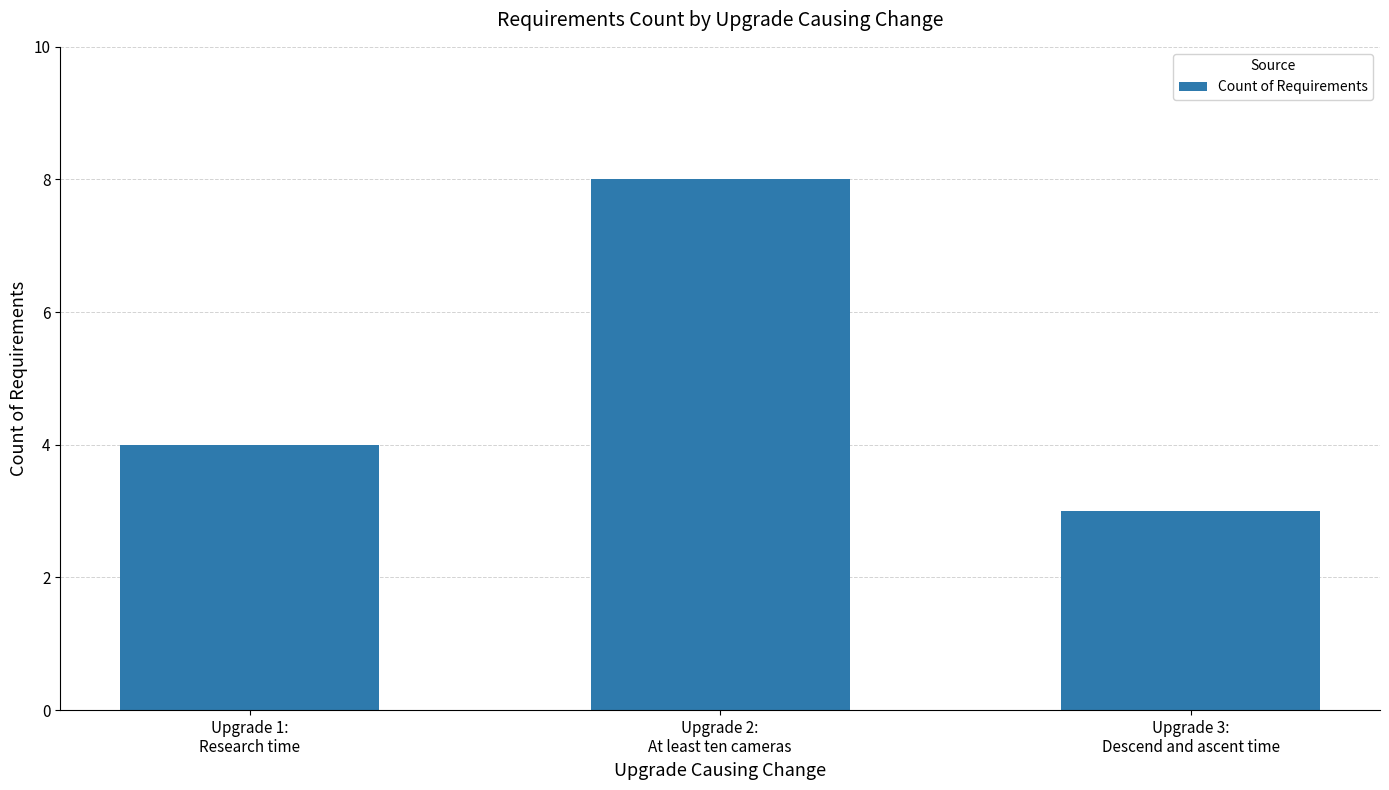

What is the label of the 1st bar from the left?

Upgrade 1:
Research time